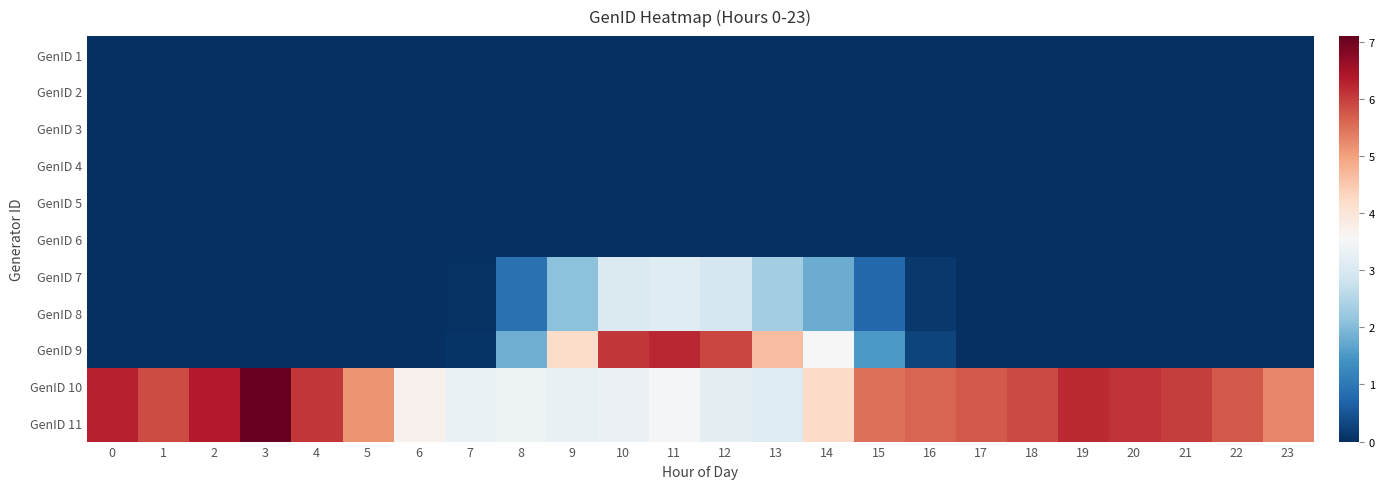

Which series has the widest spread of values?

GenID 9